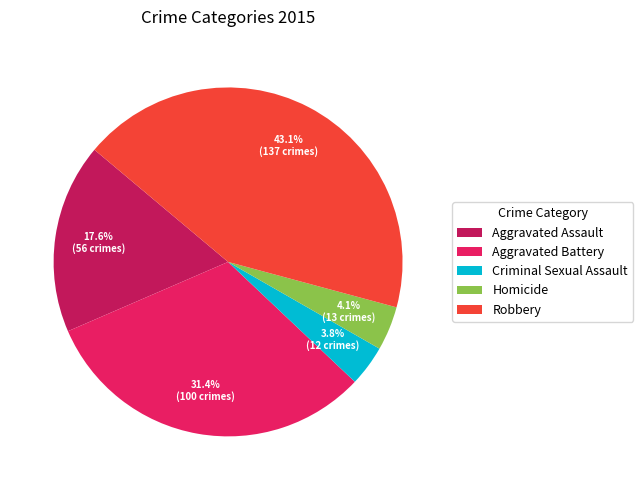

Does any single category account for the majority?

No